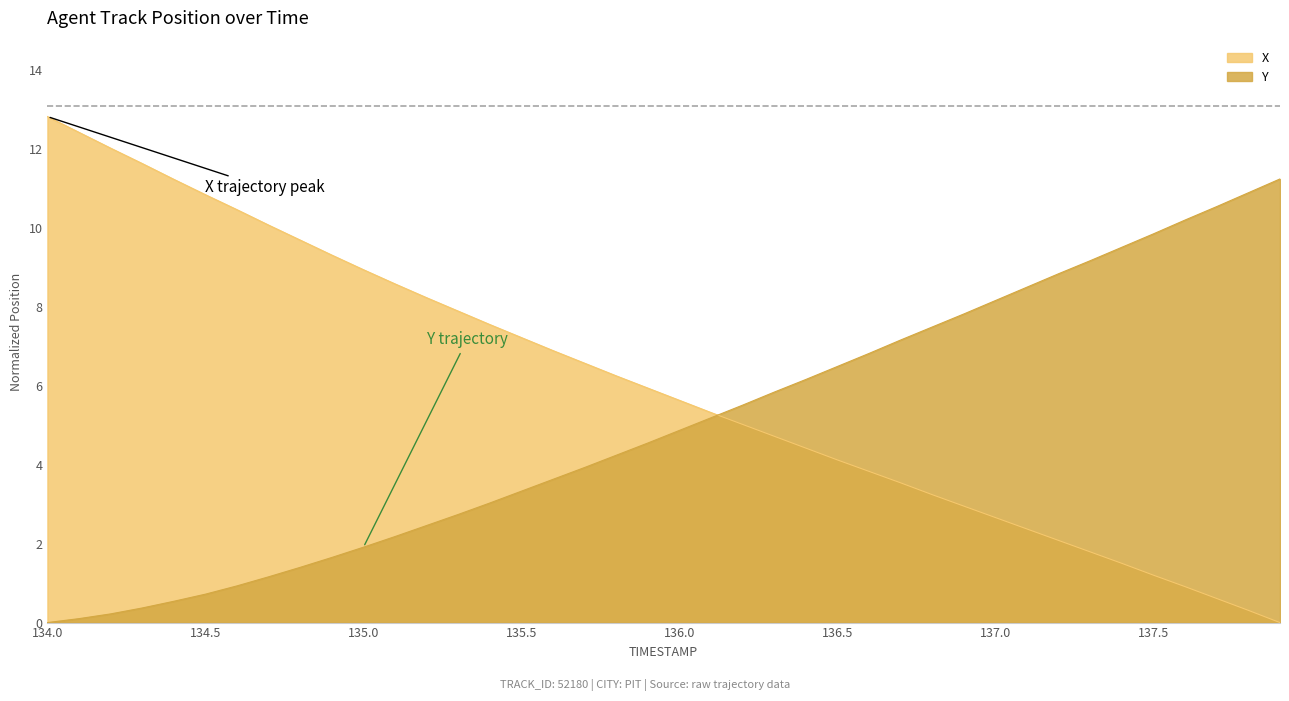

True or false: X has more than 2 points higher than both neighbors.

False